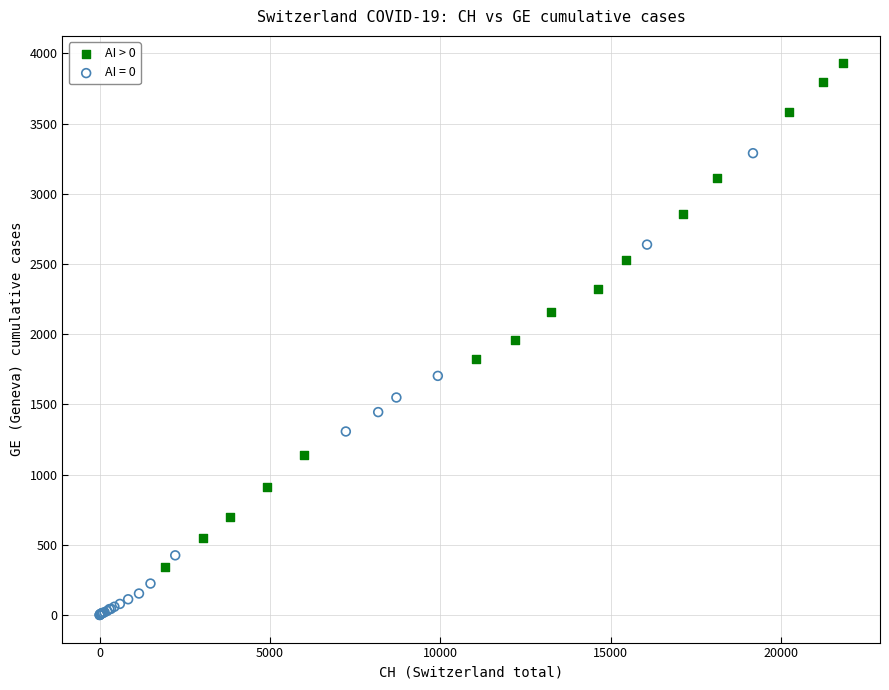

Which series contains the lowest Y value?

AI = 0